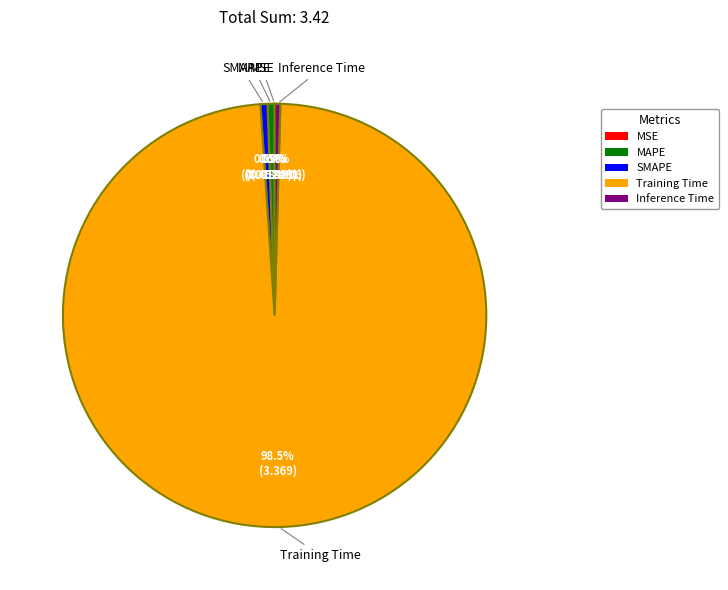

Between SMAPE and Training Time, which is larger?

Training Time